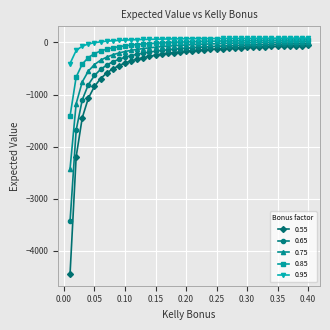

How many series are shown in this chart?

5